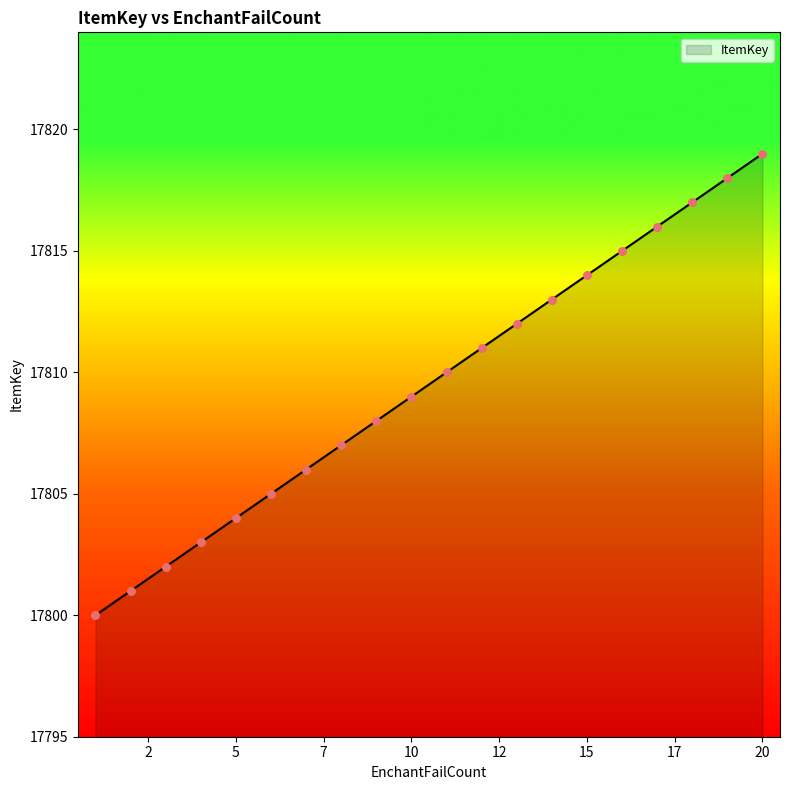

What is the minimum value shown in the chart?

17800